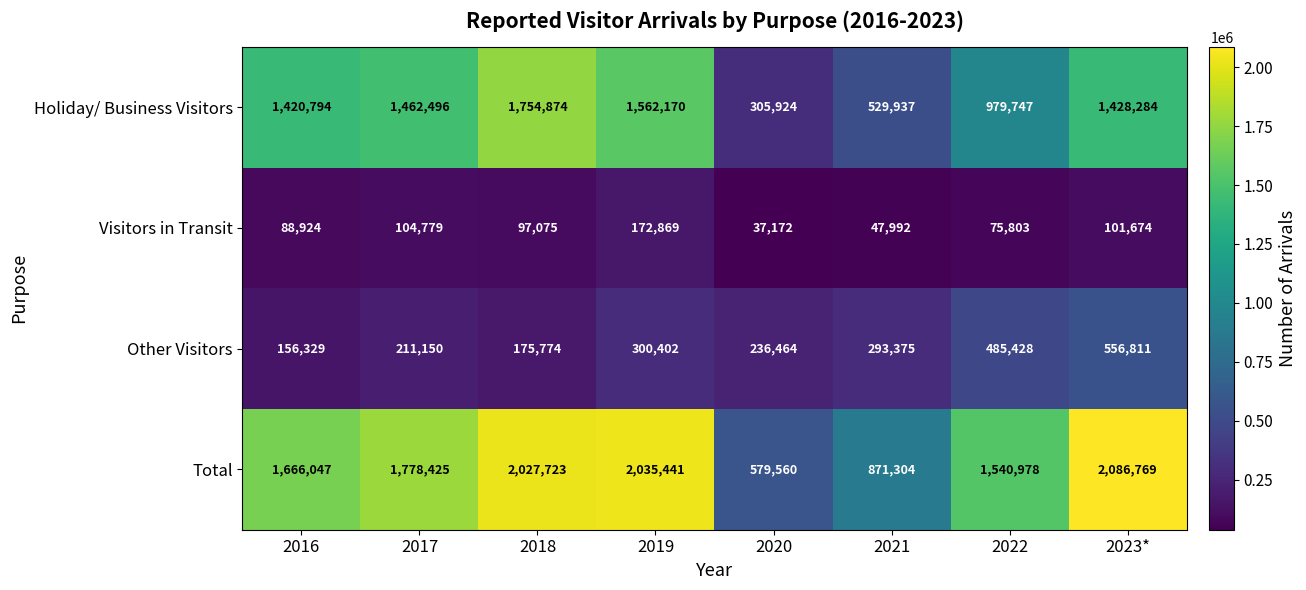

What value does the Total series have at 2022, to the nearest 10?

1540980